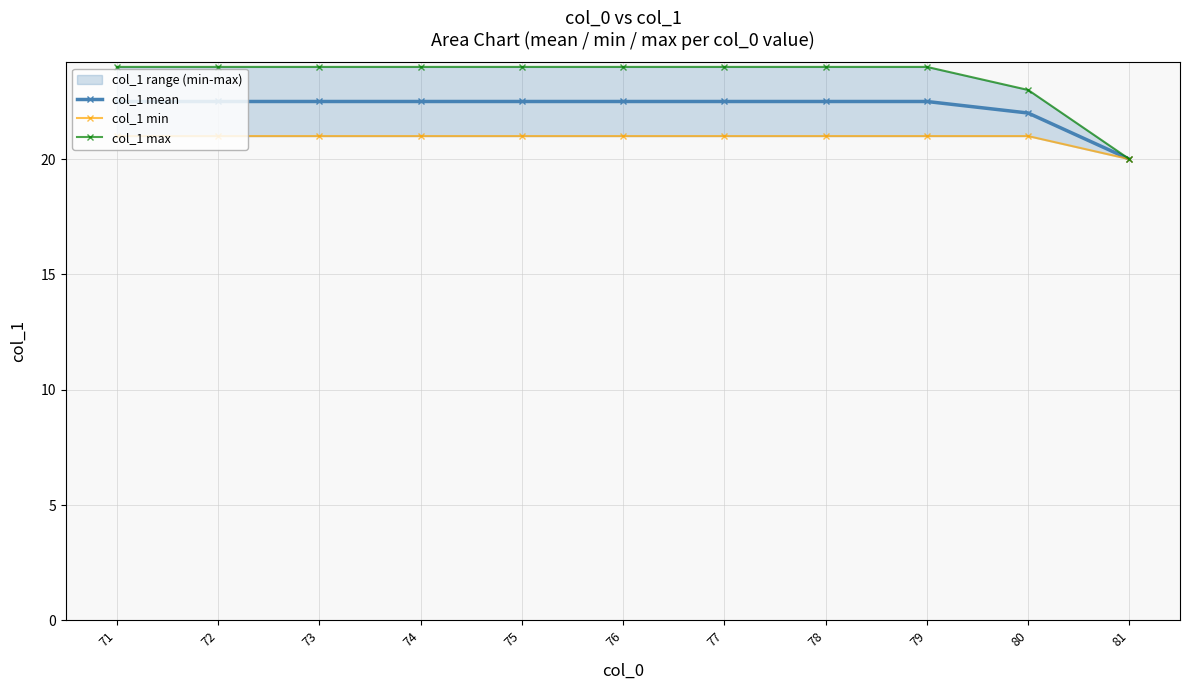

Reading right to left, extract all data points from this chart.

col_1 mean: 81=20.0	80=22.0	79=22.5	78=22.5	77=22.5	76=22.5	75=22.5	74=22.5	73=22.5	72=22.5	71=22.5
col_1 min: 81=20.0	80=21.0	79=21.0	78=21.0	77=21.0	76=21.0	75=21.0	74=21.0	73=21.0	72=21.0	71=21.0
col_1 max: 81=20.0	80=23.0	79=24.0	78=24.0	77=24.0	76=24.0	75=24.0	74=24.0	73=24.0	72=24.0	71=24.0